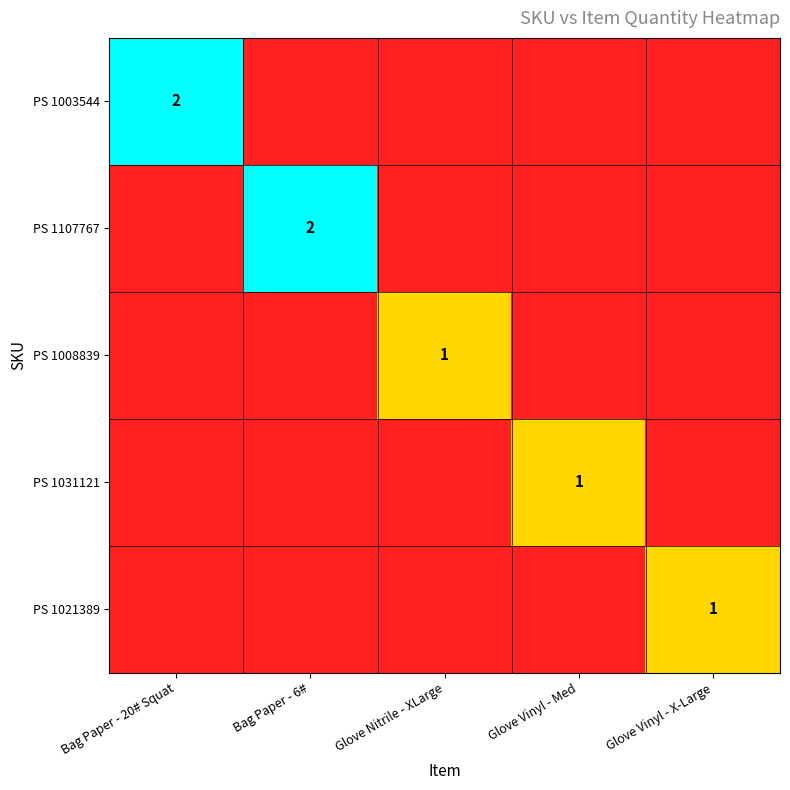

The value of PS 1031121 at Glove Vinyl - X-Large is 0. True or false?

True